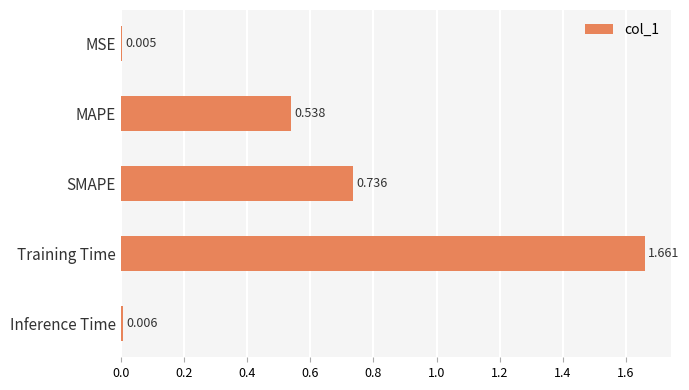

Which has a higher value, SMAPE or Inference Time?

SMAPE